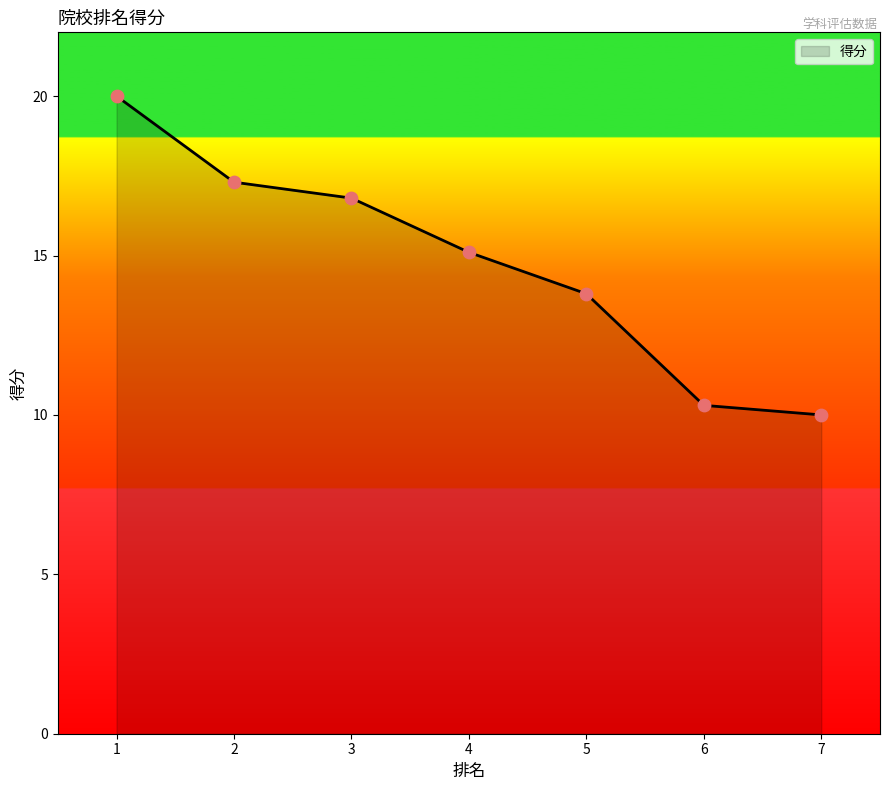

Which has a higher value, 4 or 6?

4